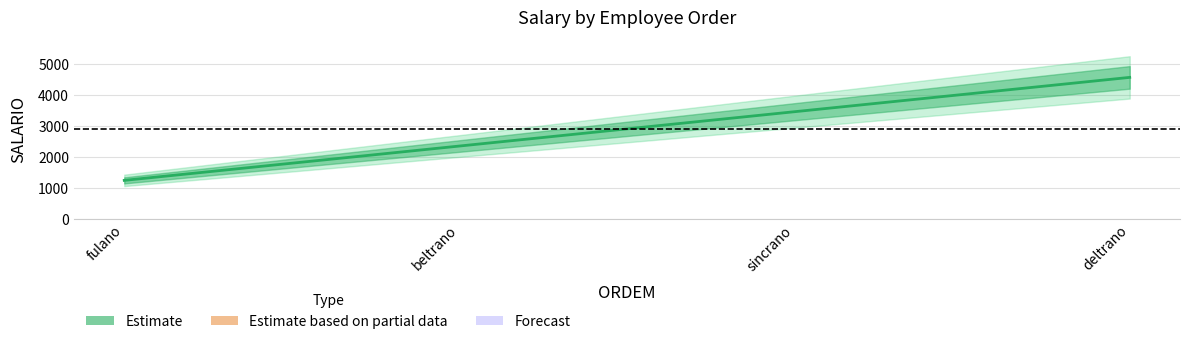

What is the ratio of the value at fulano to the value at sincrano?

0.4